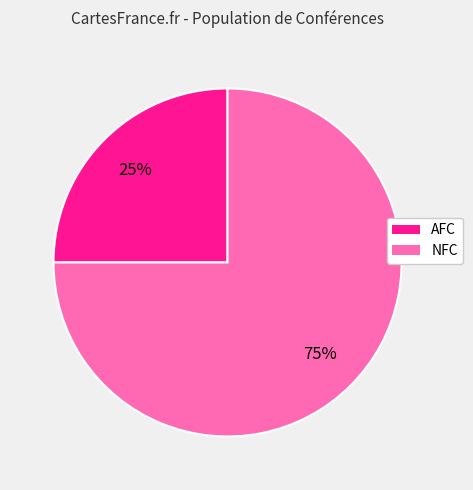

To the nearest percent, what portion does AFC represent?

25%